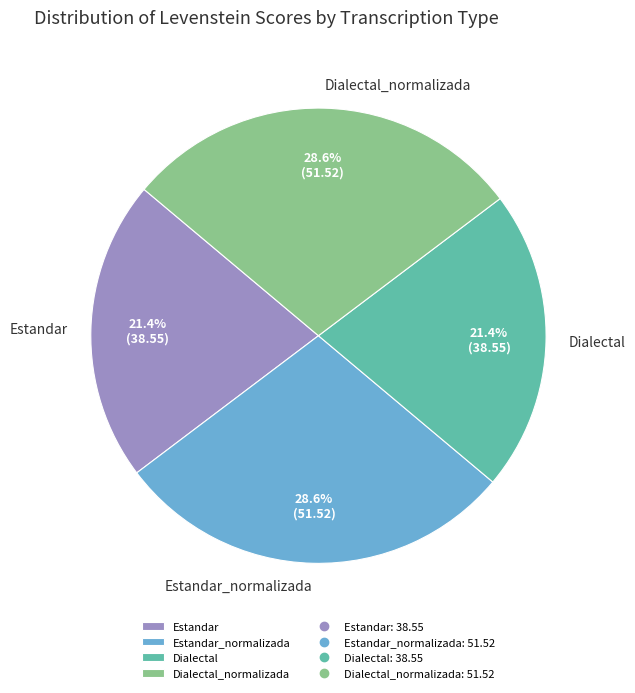

Is there a majority slice in this chart?

No